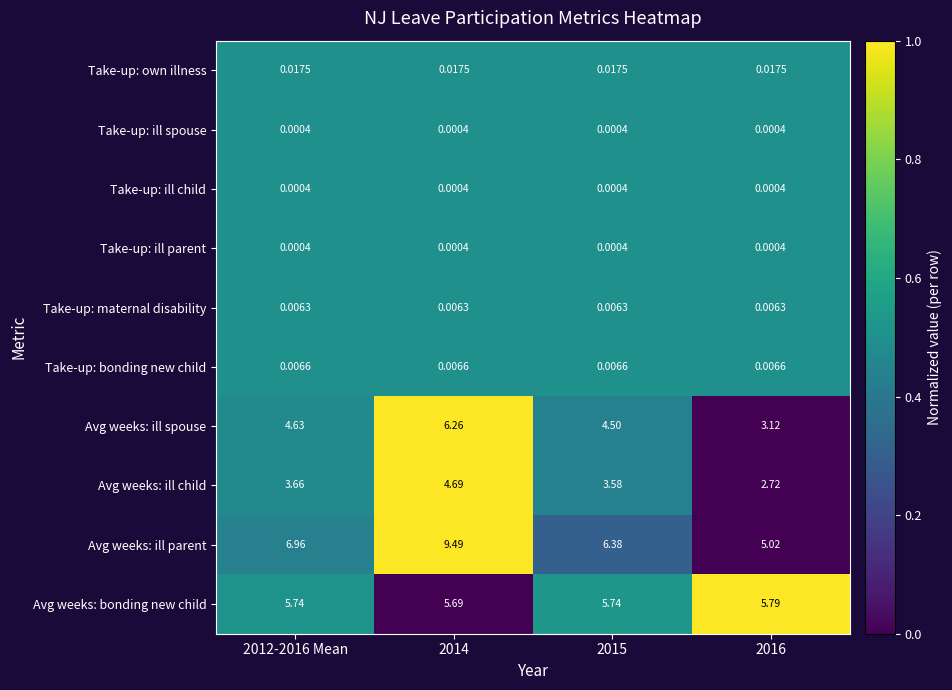

Is the value of Take-up: ill spouse at 2012-2016 Mean greater than the value of Take-up: bonding new child at 2012-2016 Mean?

No